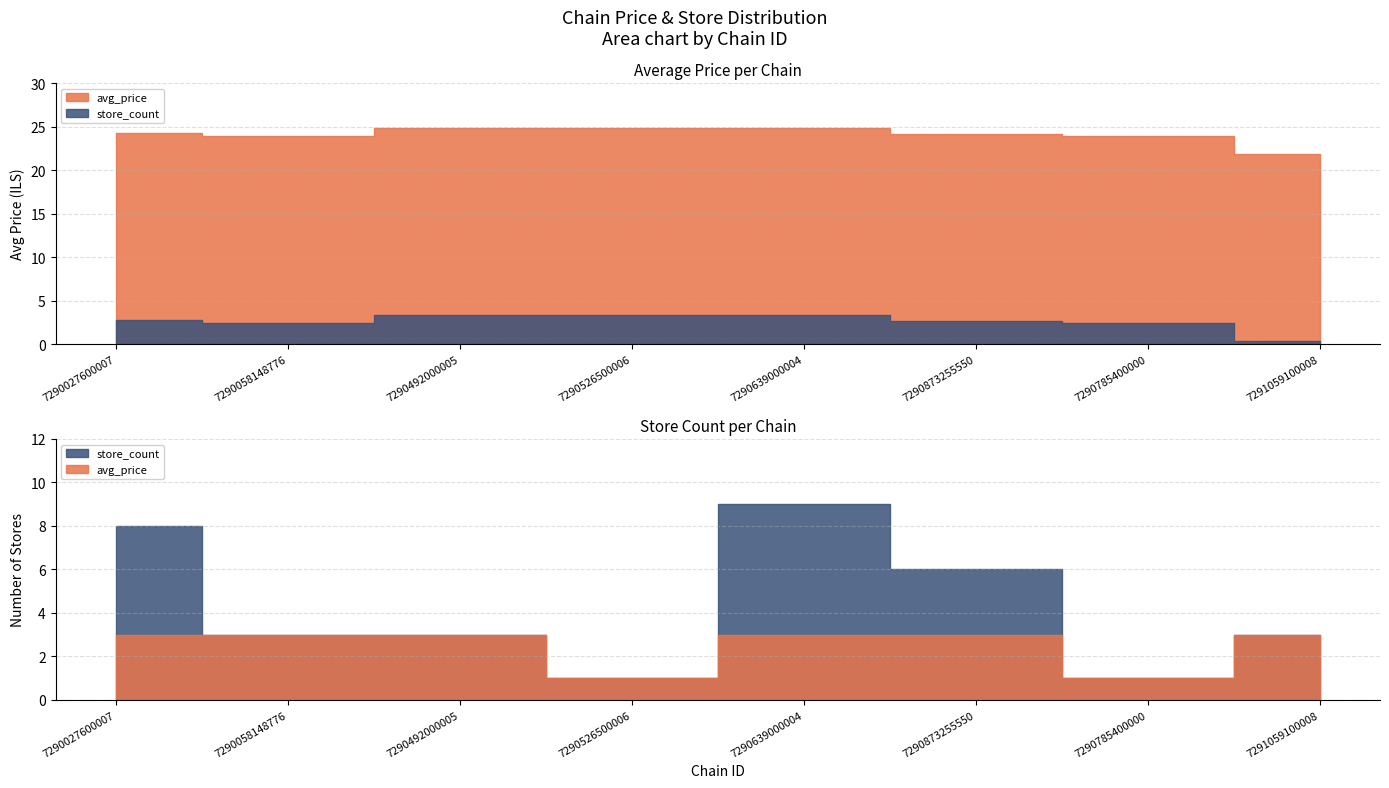

What is the difference between the highest and lowest values at 7290639000004?

15.9